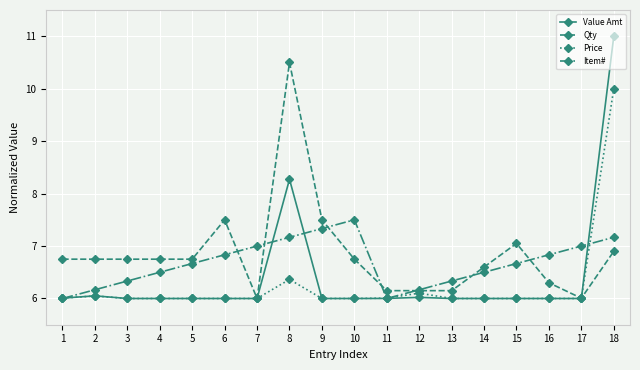

Reading right to left, extract all data points from this chart.

Value Amt: 11.0	6.0	6.0	6.0	6.0	6.0	6.0	6.0	6.0	6.0	8.3	6.0	6.0	6.0	6.0	6.0	6.1	6.0
Qty: 6.9	6.0	6.3	7.0	6.6	6.1	6.1	6.1	6.7	7.5	10.5	6.0	7.5	6.7	6.7	6.7	6.7	6.7
Price: 10.0	6.0	6.0	6.0	6.0	6.0	6.1	6.0	6.0	6.0	6.4	6.0	6.0	6.0	6.0	6.0	6.0	6.0
Item#: 7.2	7.0	6.8	6.7	6.5	6.3	6.2	6.0	7.5	7.3	7.2	7.0	6.8	6.7	6.5	6.3	6.2	6.0